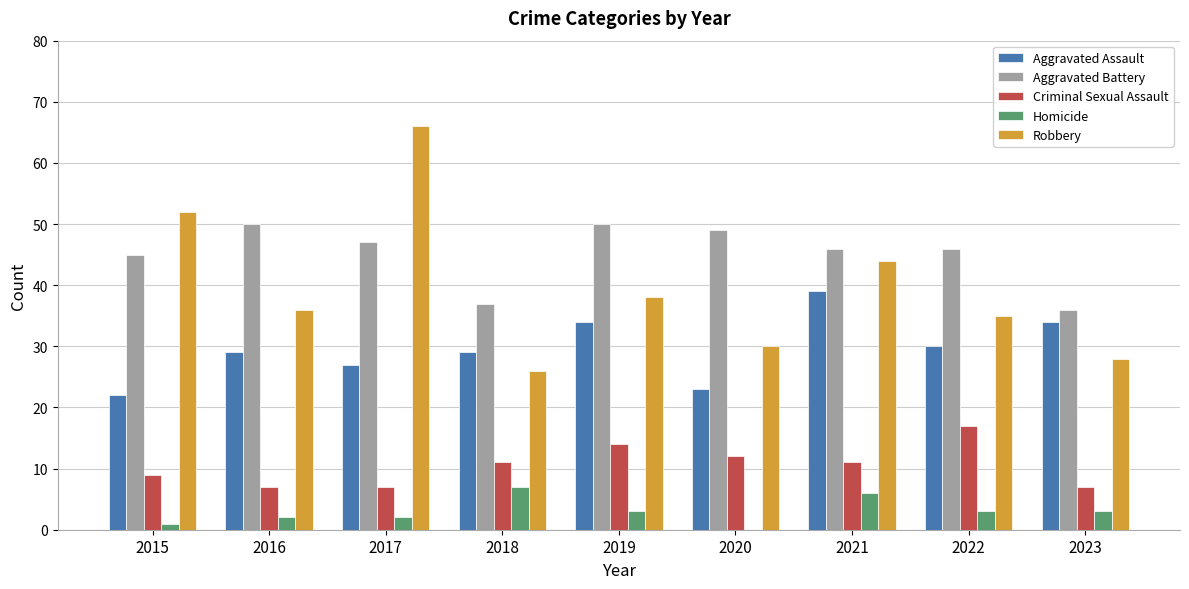

What is the approximate value of Robbery at 2020?

30